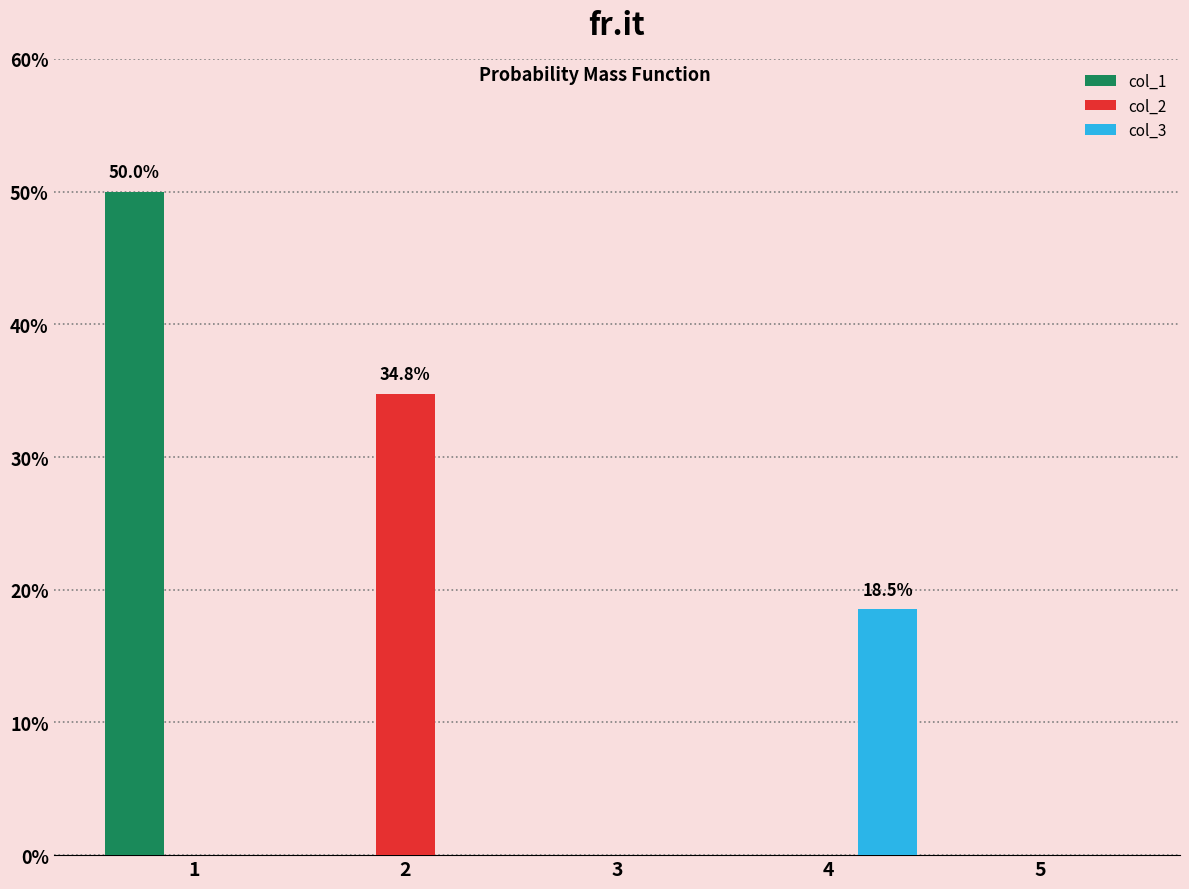

Reading left to right, extract all data points from this chart.

col_1: 1=0.5	2=0.0	3=0.0	4=0.0	5=0.0
col_2: 1=0.0	2=0.3	3=0.0	4=0.0	5=0.0
col_3: 1=0.0	2=0.0	3=0.0	4=0.2	5=0.0